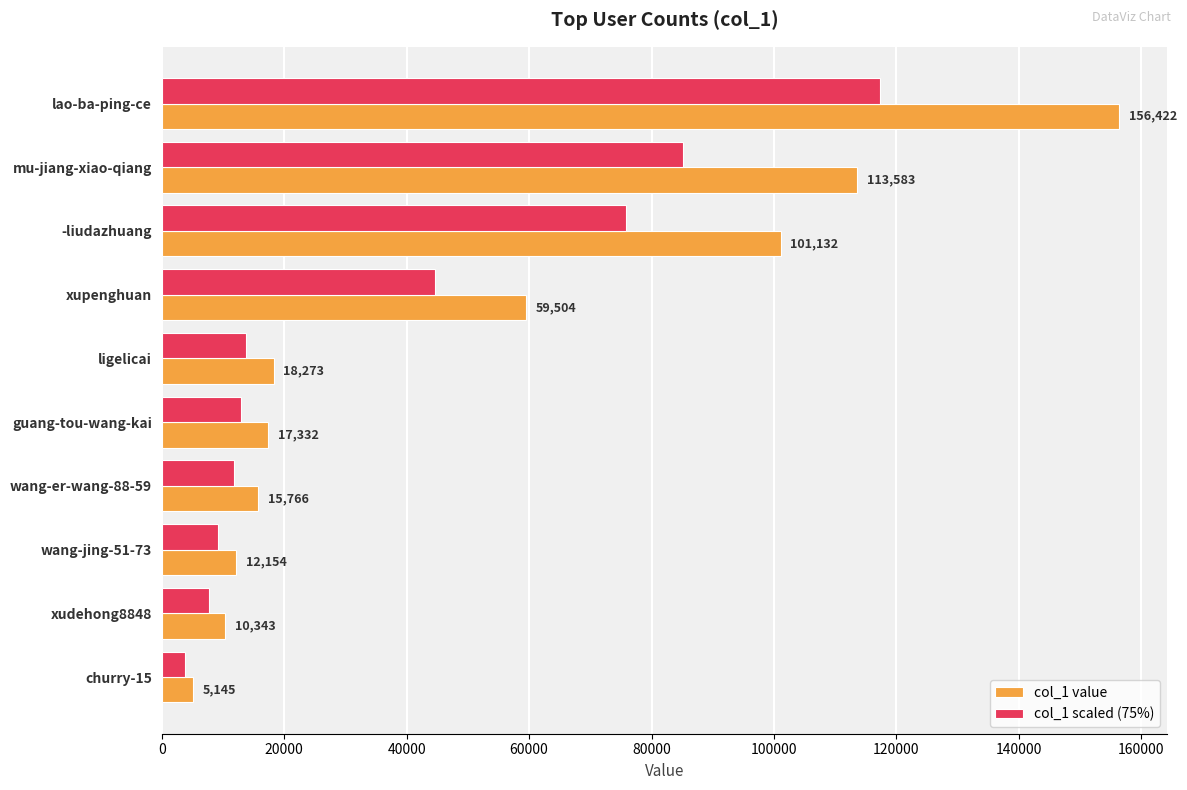

The col_1 value series shows 17332.0 at guang-tou-wang-kai. True or false?

True